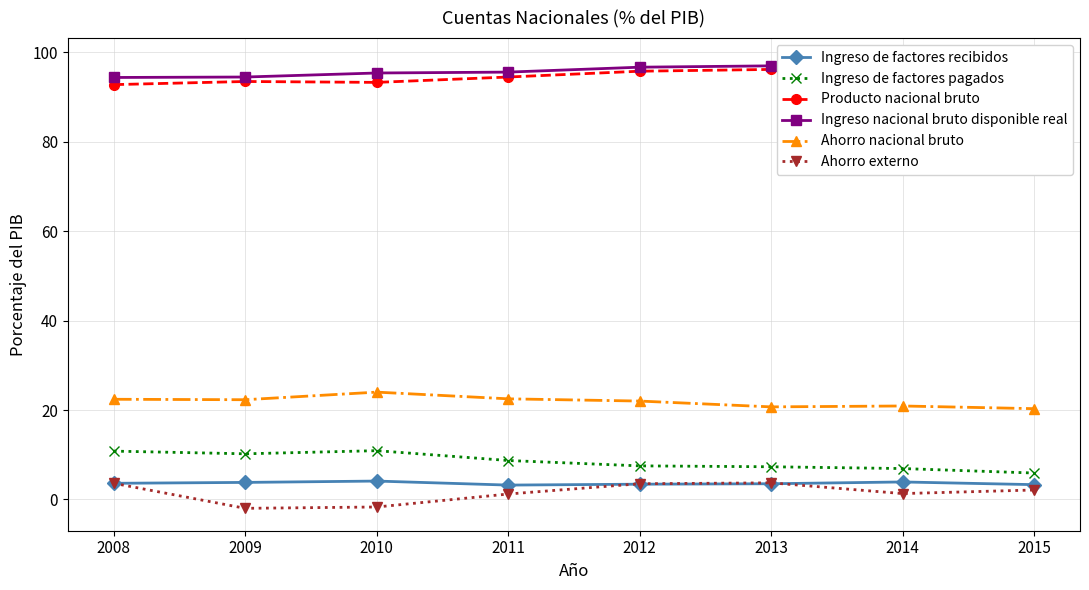

The value of Ingreso nacional bruto disponible real at 2011 is 95.6. True or false?

True